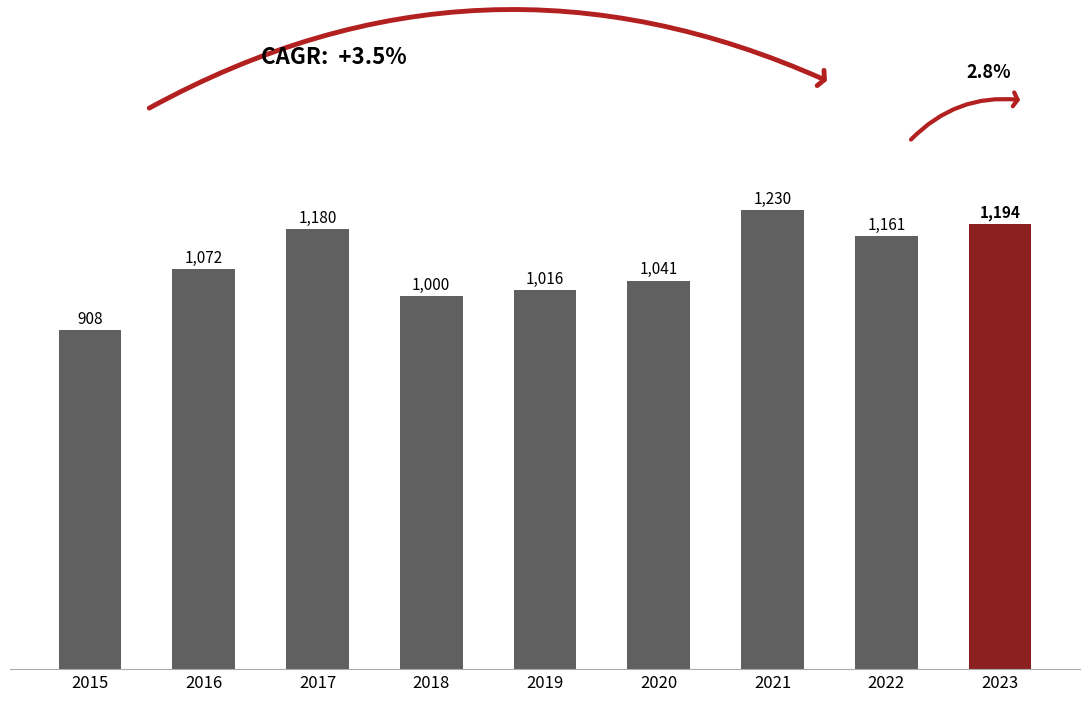

Rank the categories by value from lowest to highest.

2015, 2018, 2019, 2020, 2016, 2022, 2017, 2023, 2021